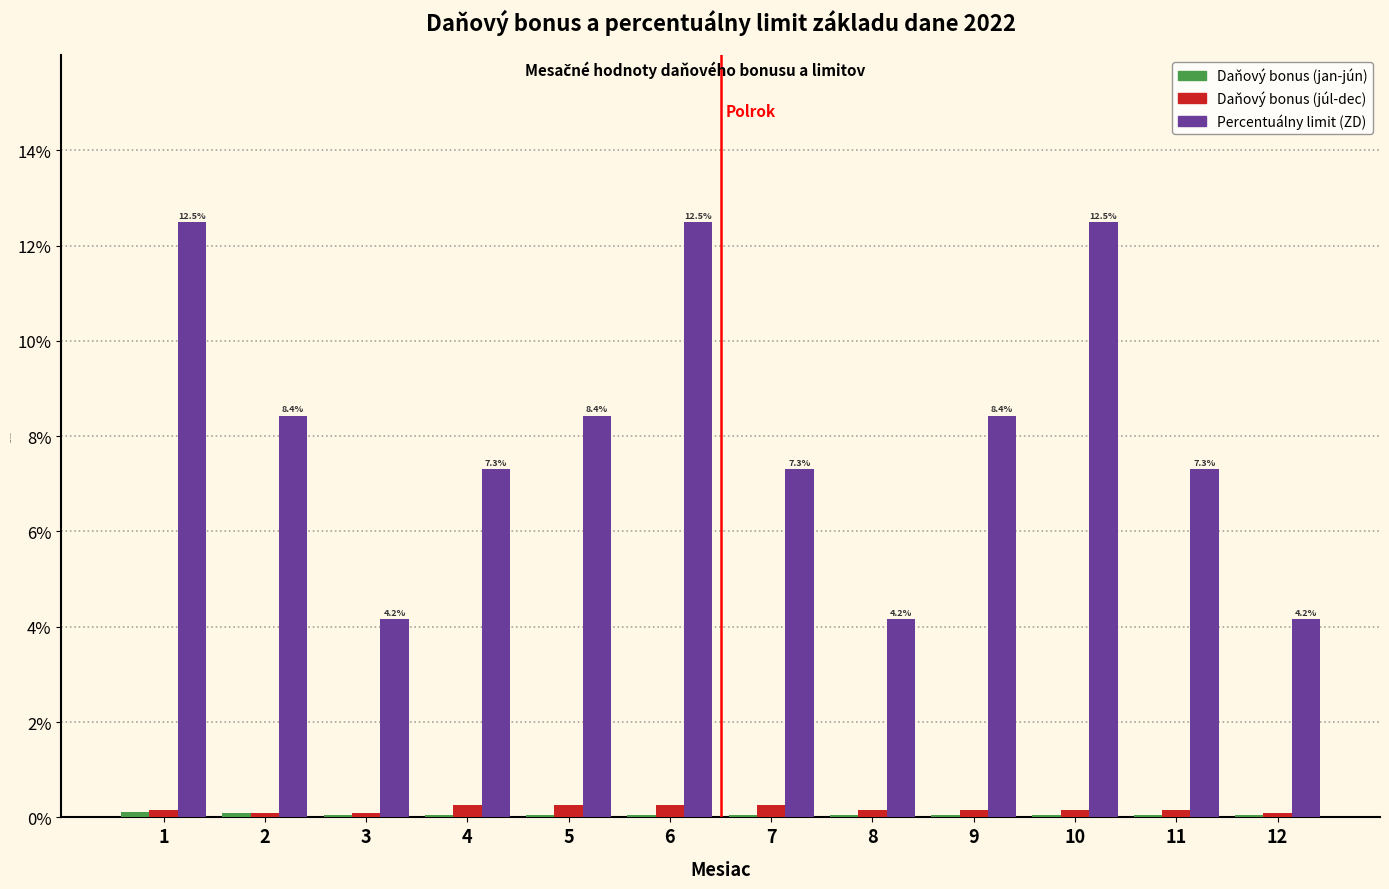

What is the sum of all Daňový bonus (júl-dec) values?

2.1